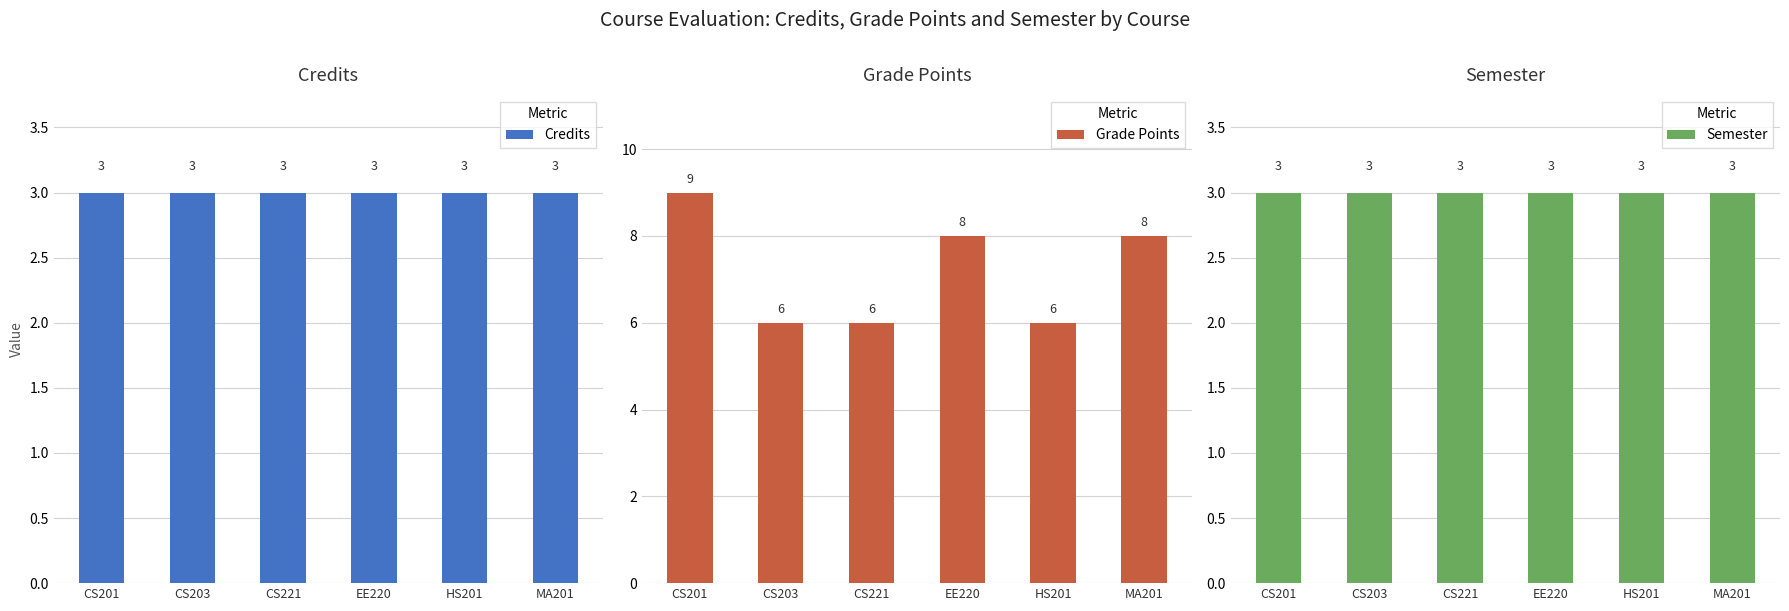

Which series changed the most between CS203 and CS221?

Credits